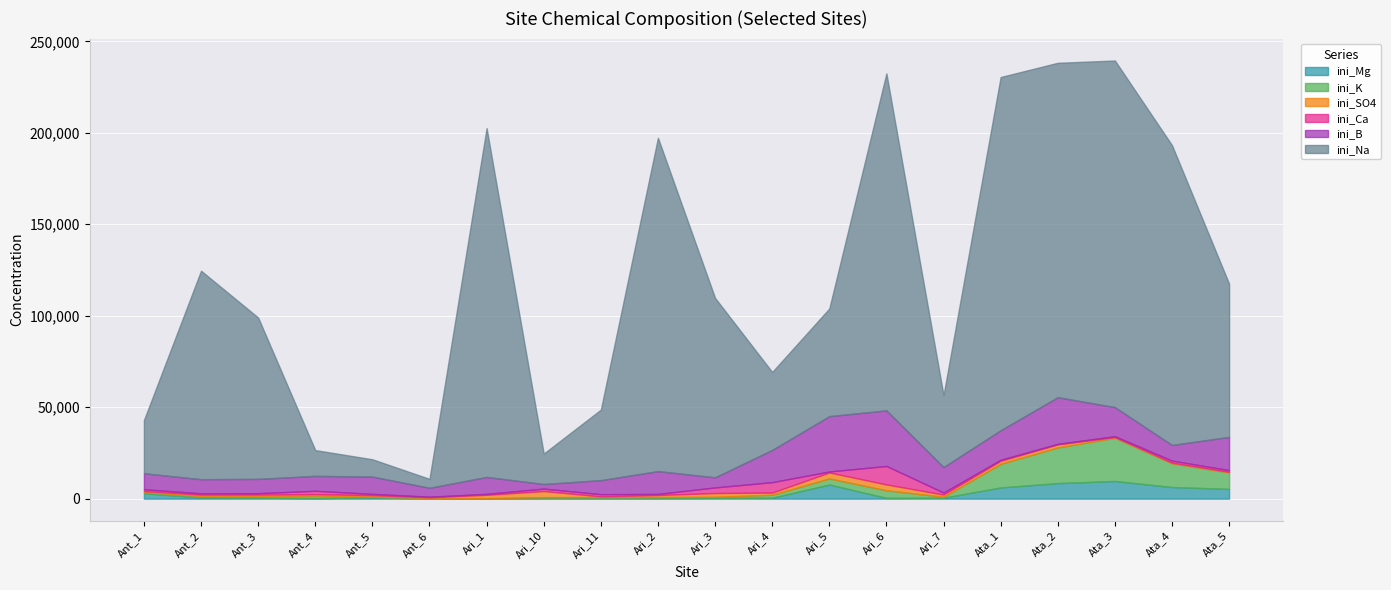

How many times do ini_Mg and ini_Ca cross each other?

4